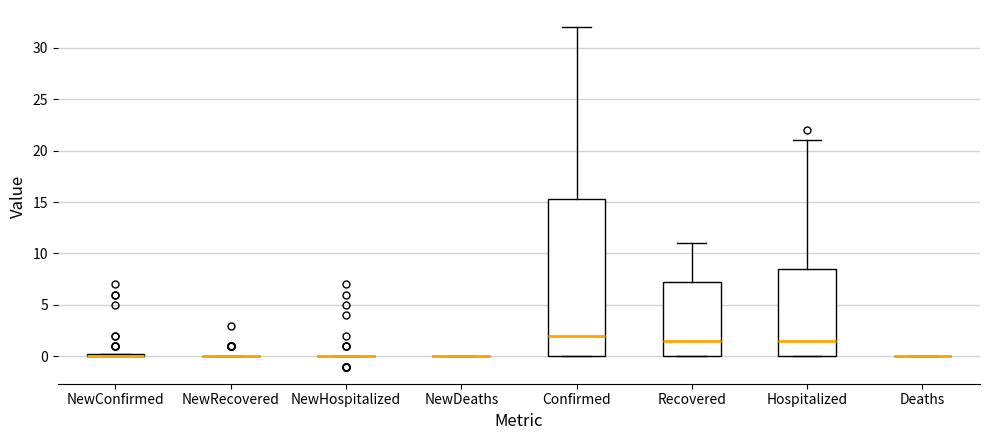

Which box is the tallest, from its lower edge to its upper edge?

Confirmed